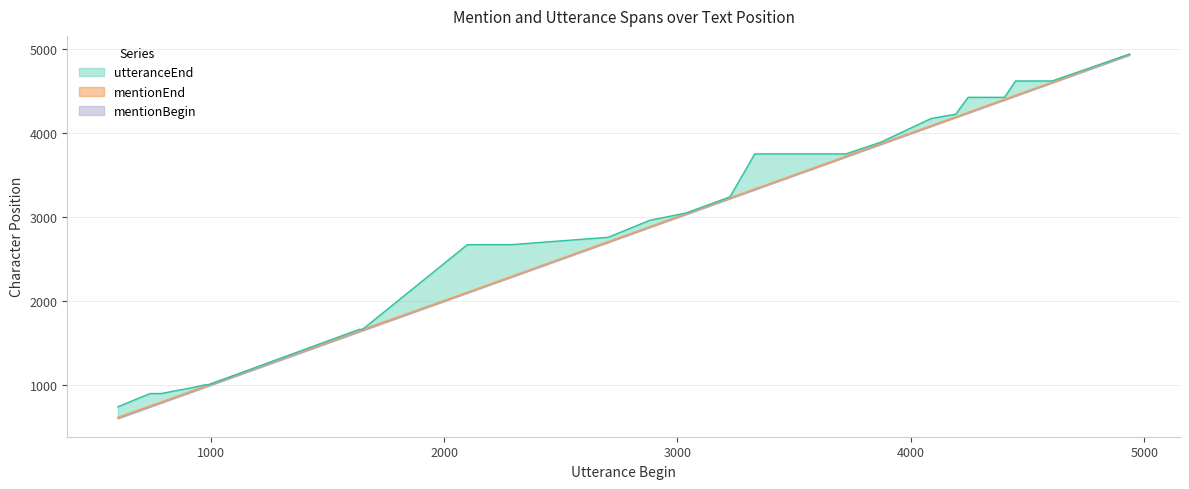

How many values in the mentionBegin series exceed 3451?

19